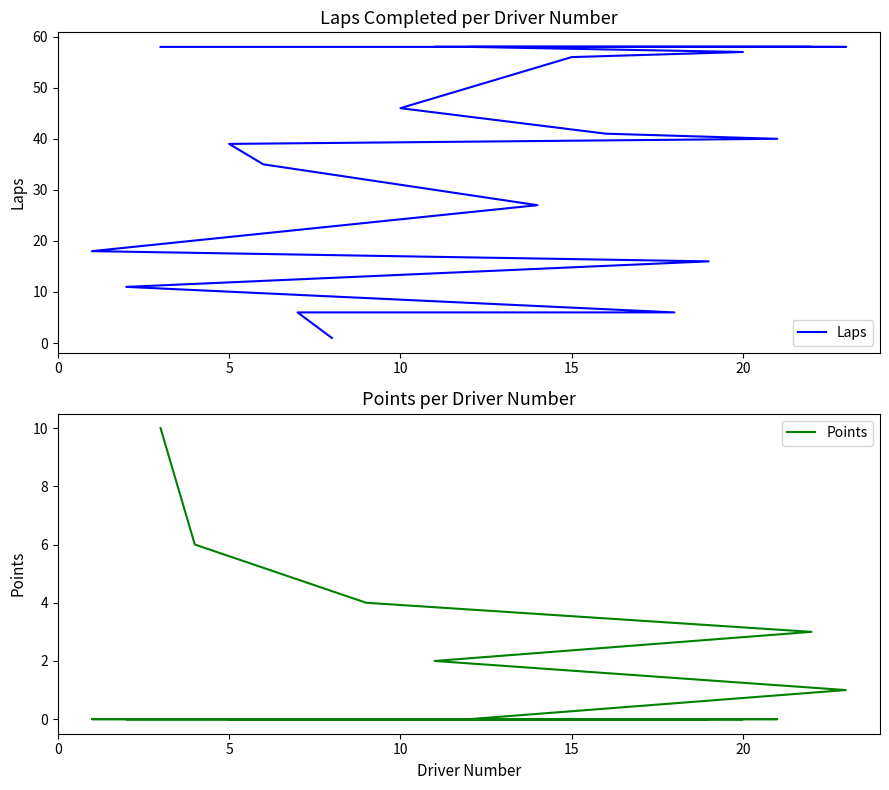

How many lines are shown in the chart?

2